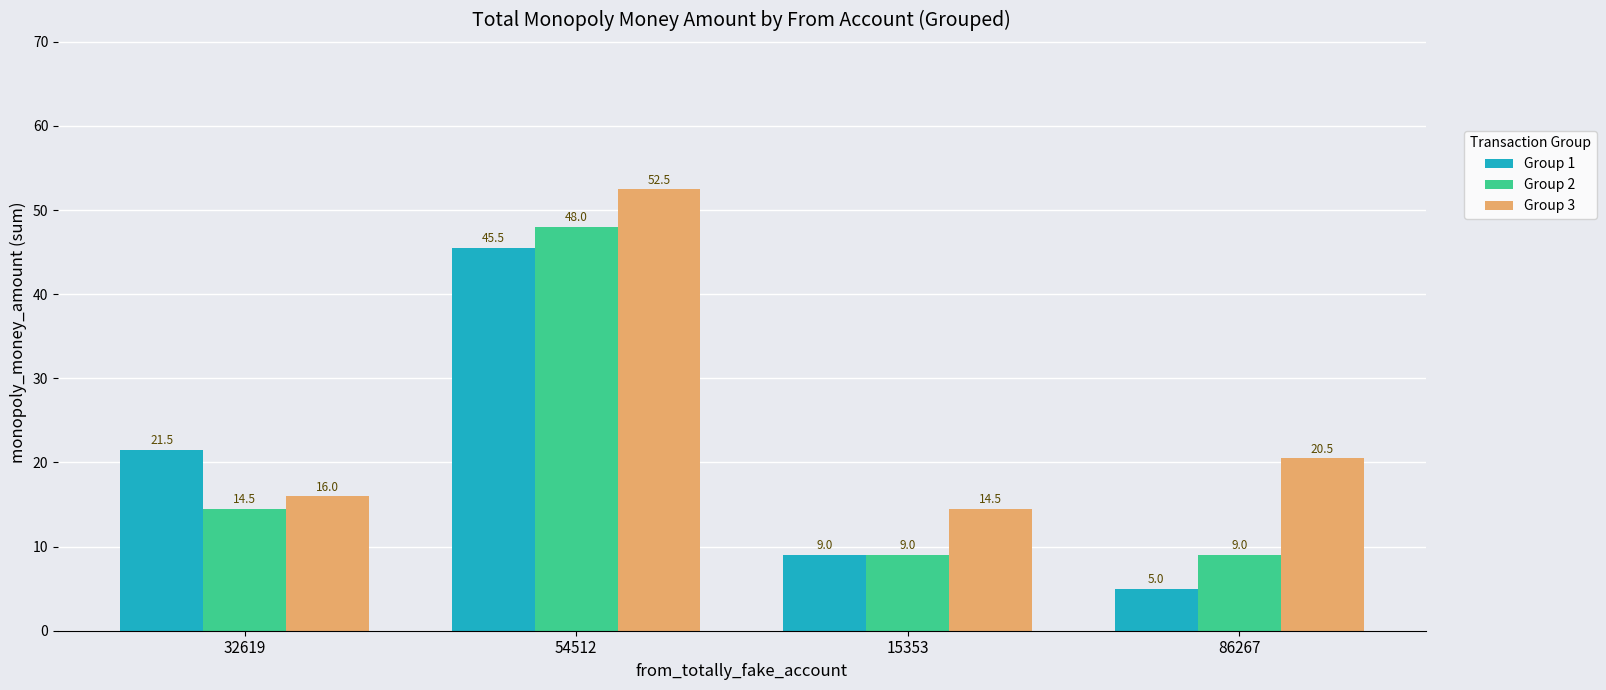

Which series has the widest spread of values?

Group 1